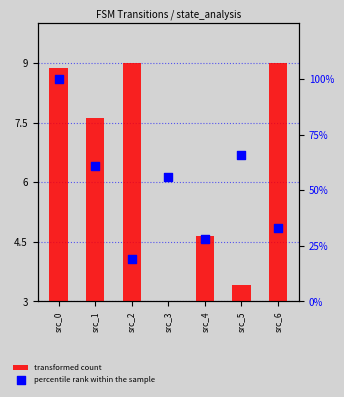

At which category is the sum across all series the highest?

src_0